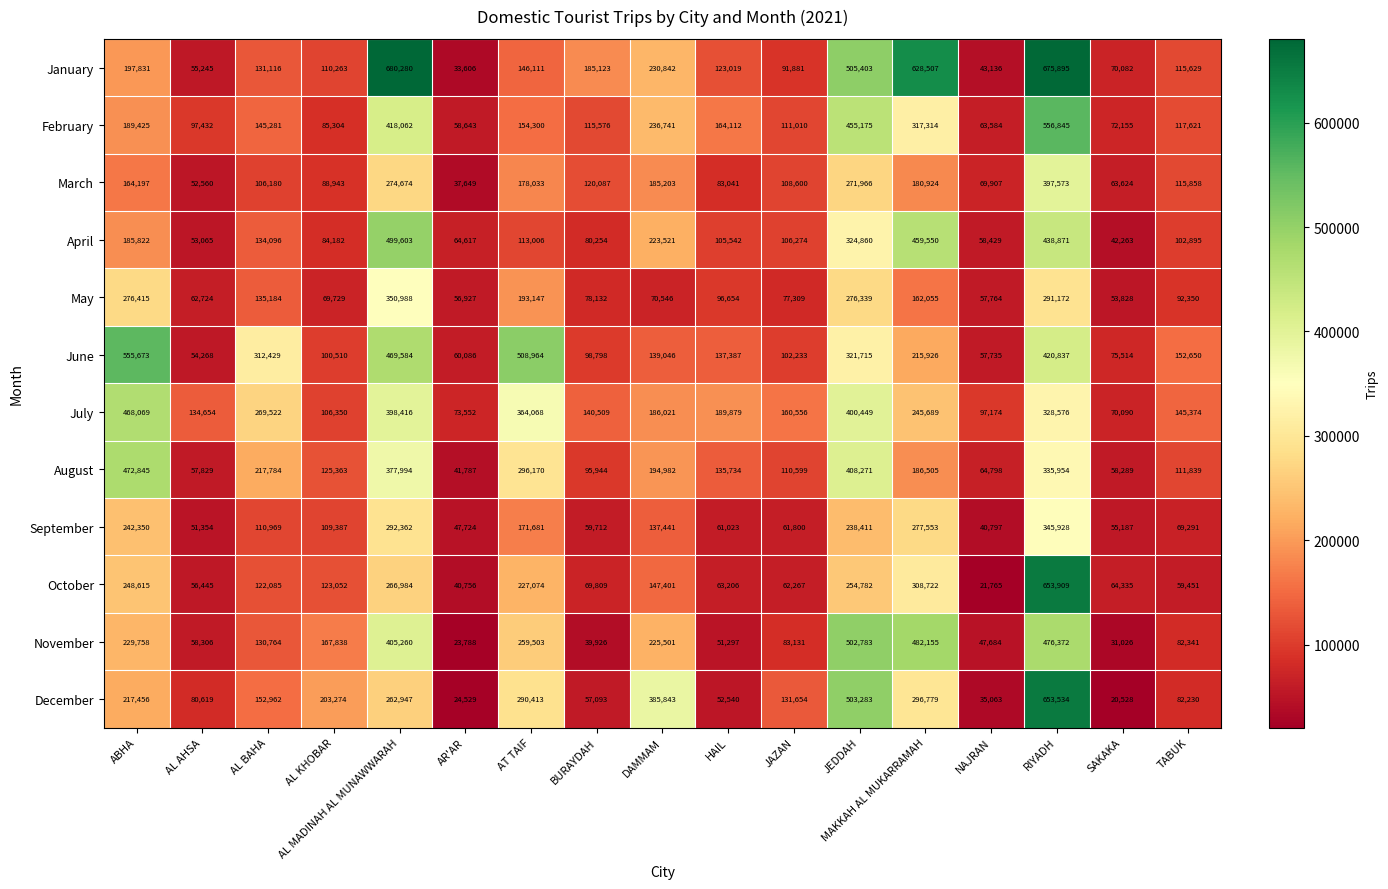

The value of January at HAIL is 123019. True or false?

True